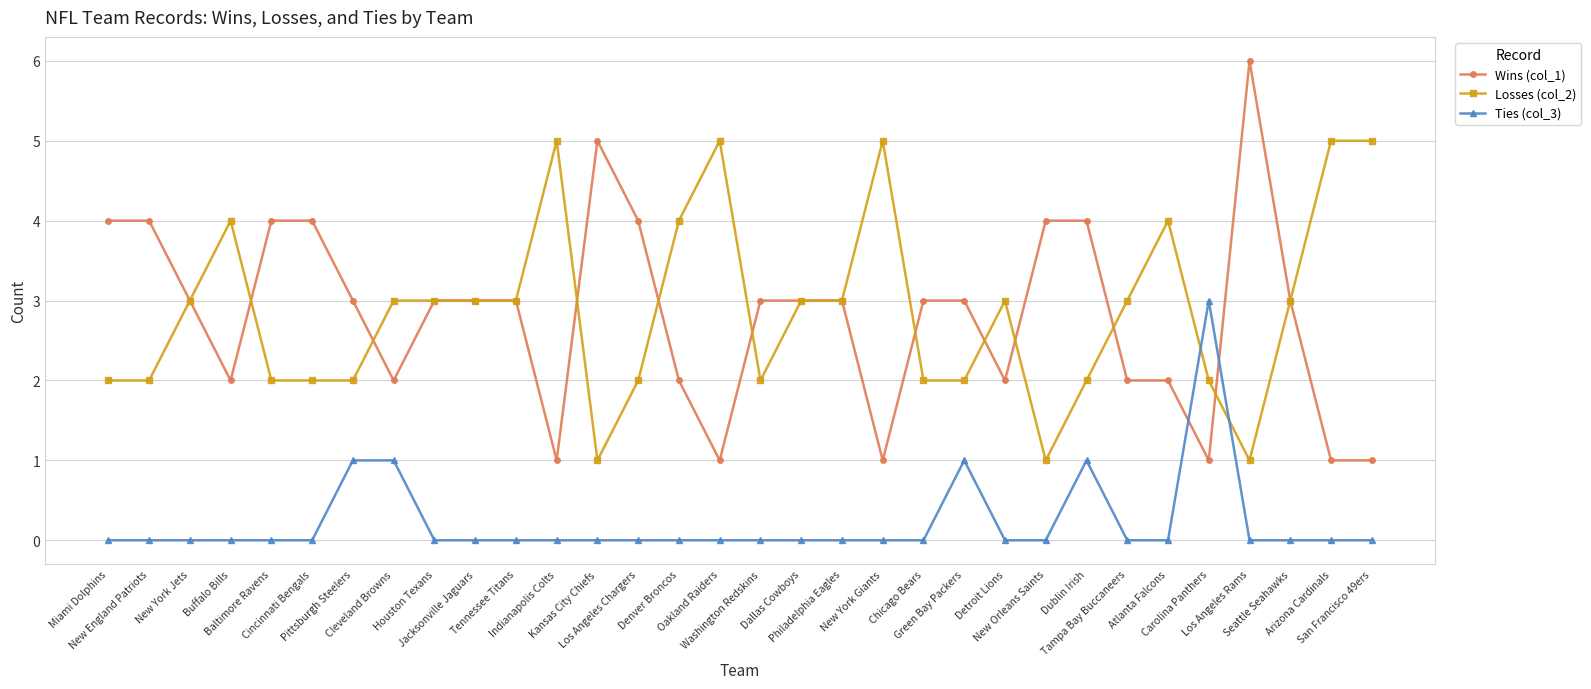

How many values in the Losses (col_2) series are below 3?

14